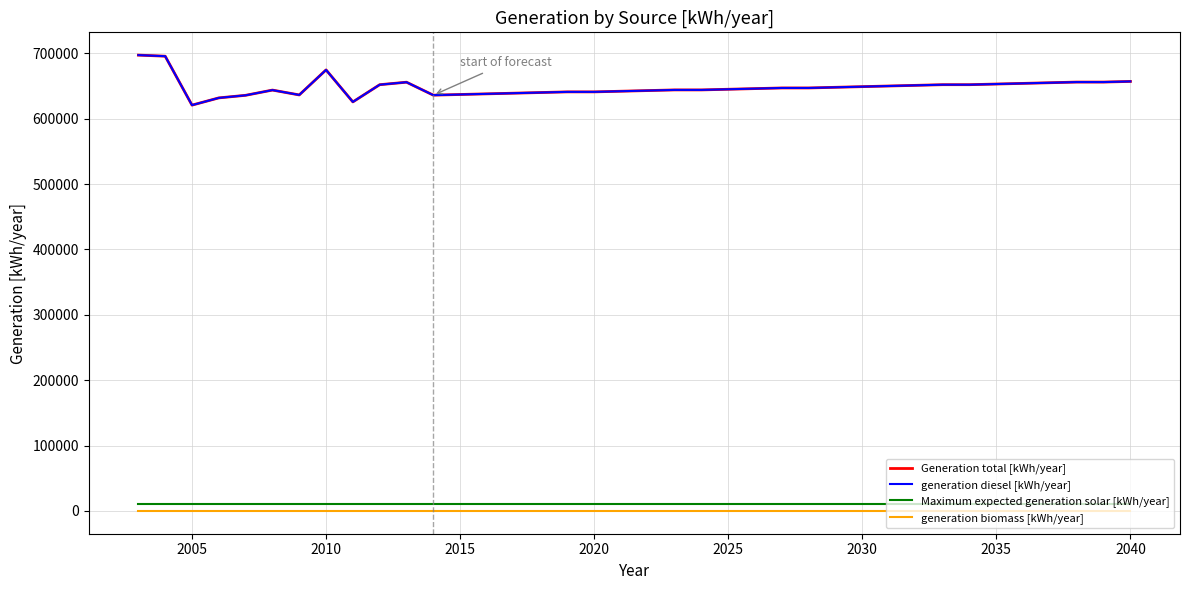

Does the chart have visible grid lines?

Yes